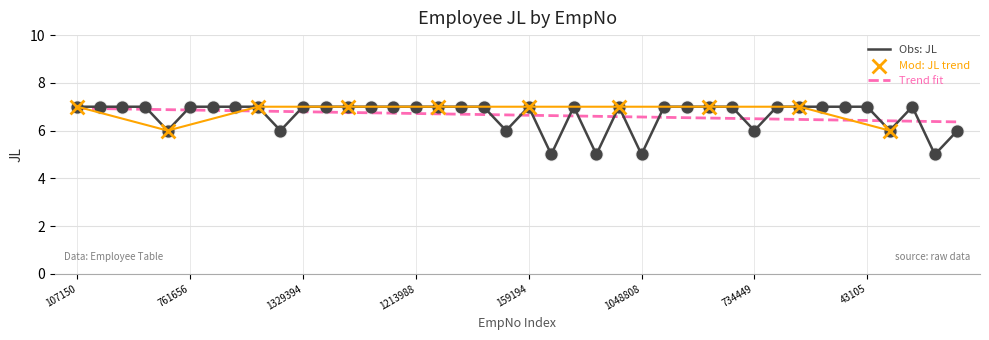

Between 118868 and 17050, which is larger?

118868